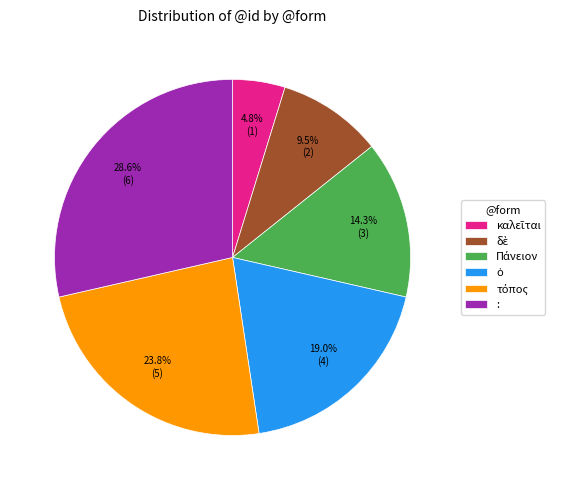

Is there any slice that represents more than half of the pie?

No